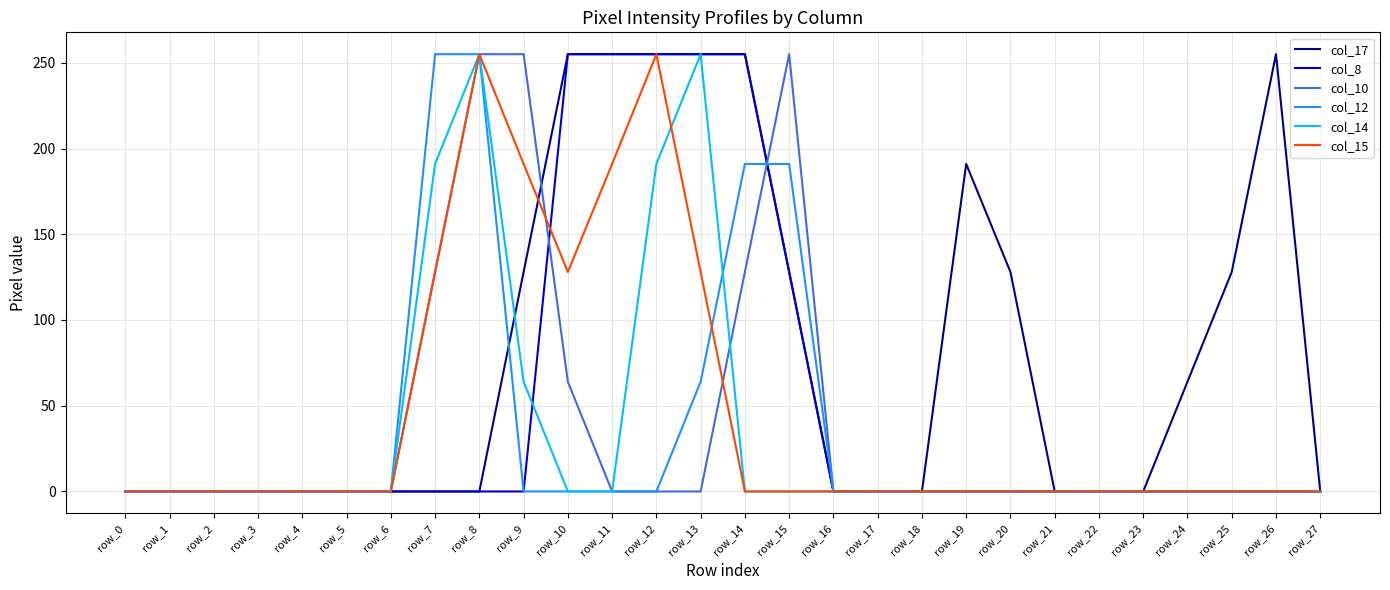

Which series has the largest total across all categories?

col_17